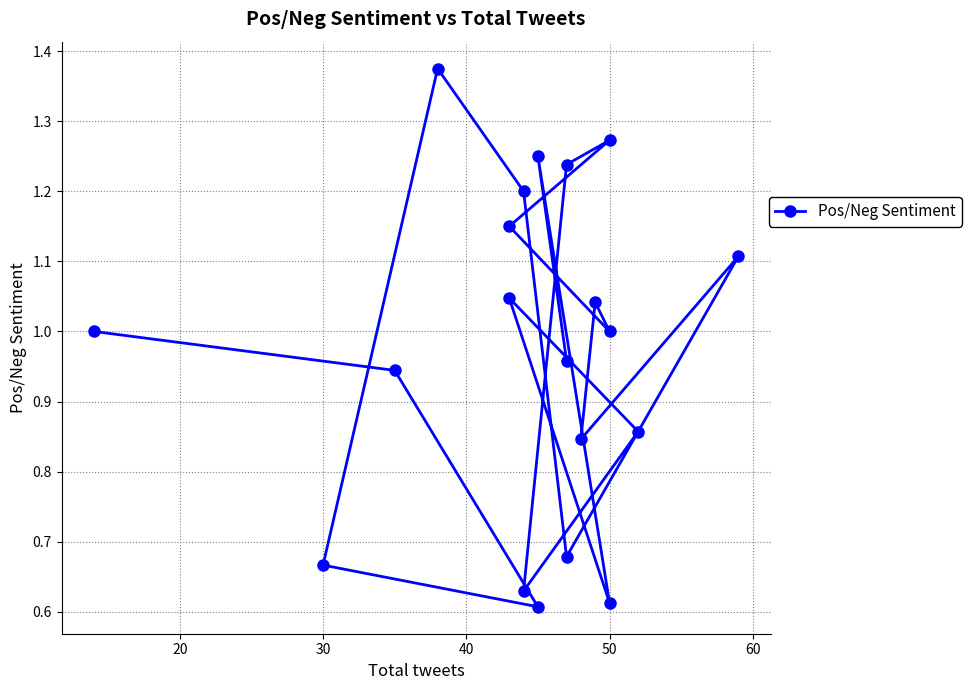

What is the difference between the maximum and minimum values?

0.8